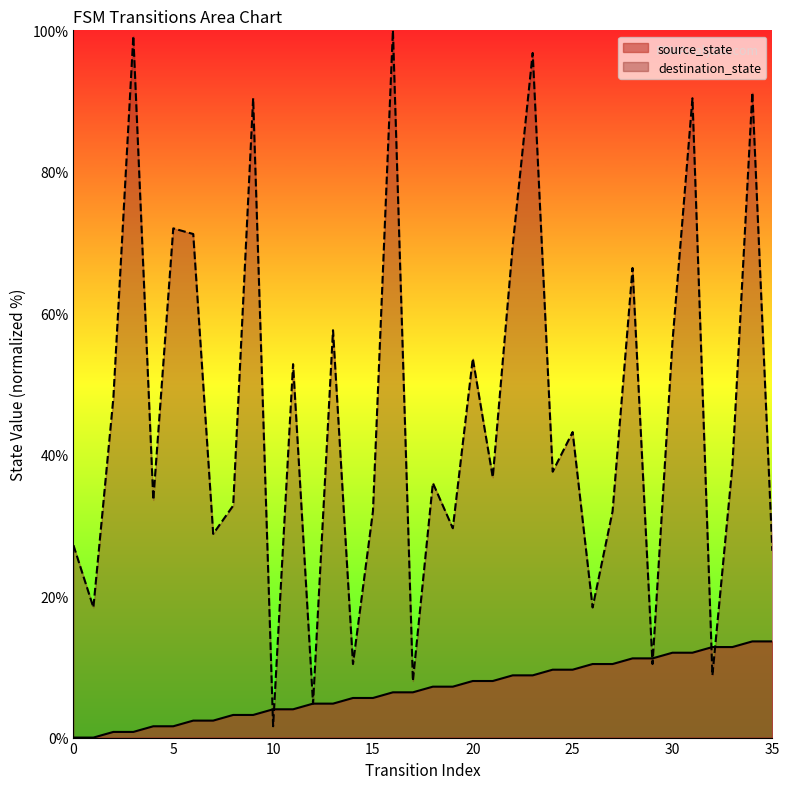

How many lines are shown in the chart?

2